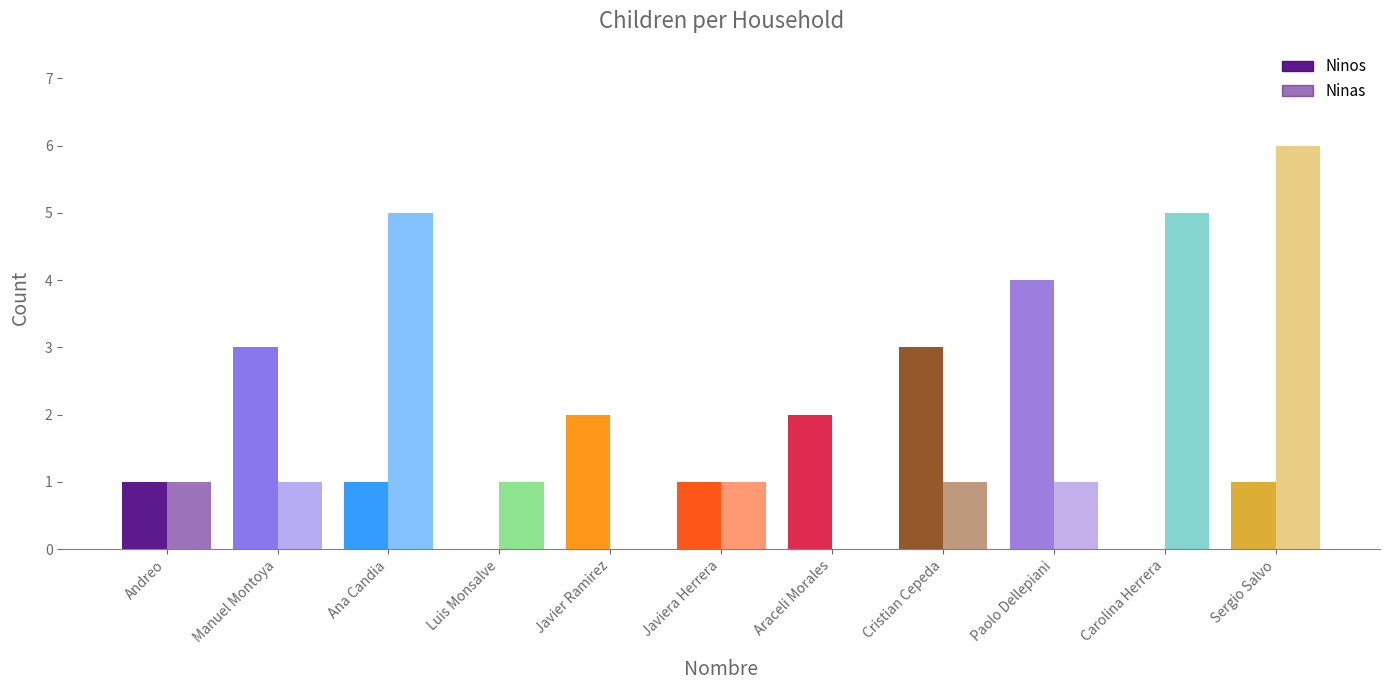

At which category is the sum across all series the highest?

Sergio Salvo